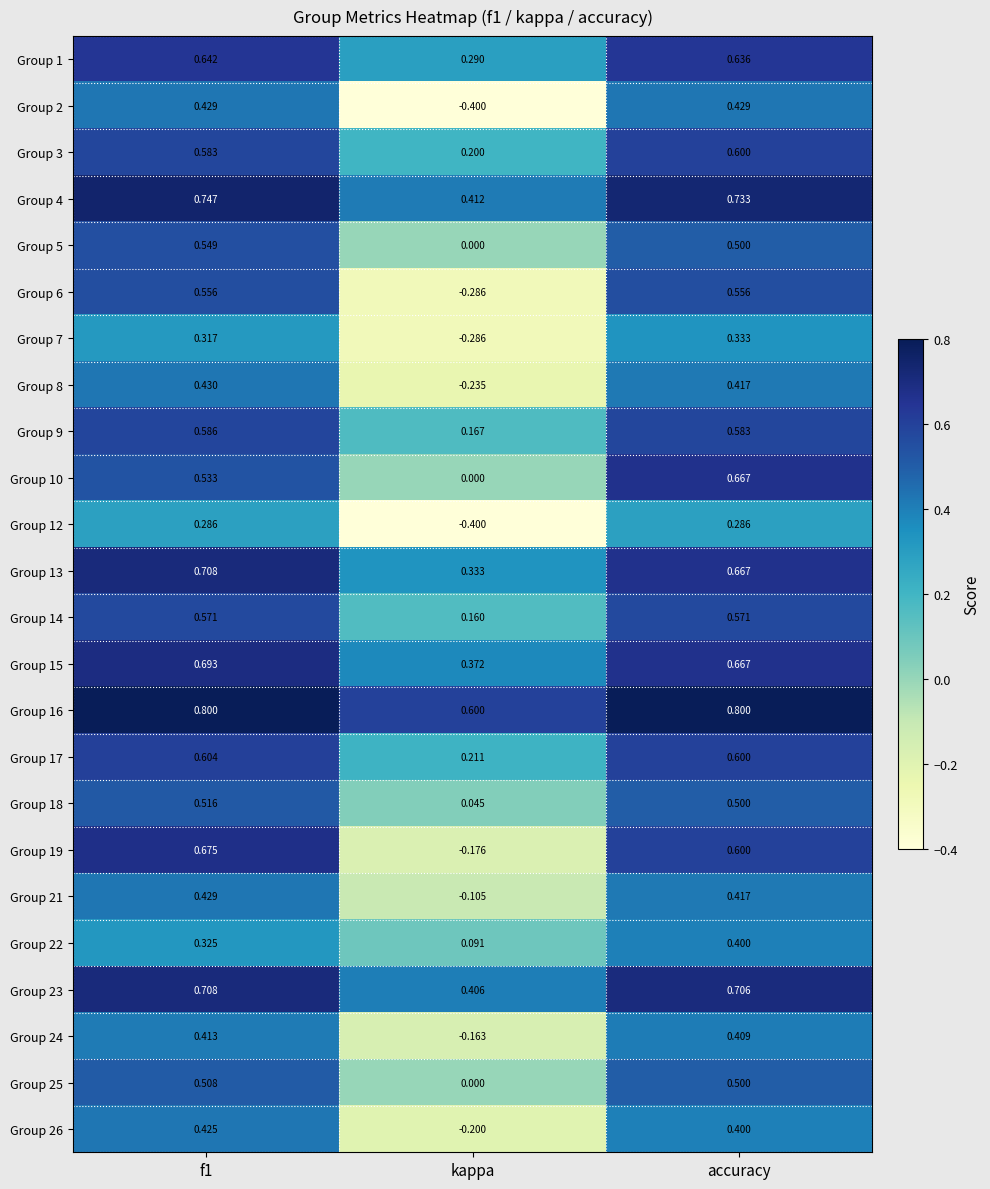

At which label is Group 21 closest to 0?

kappa